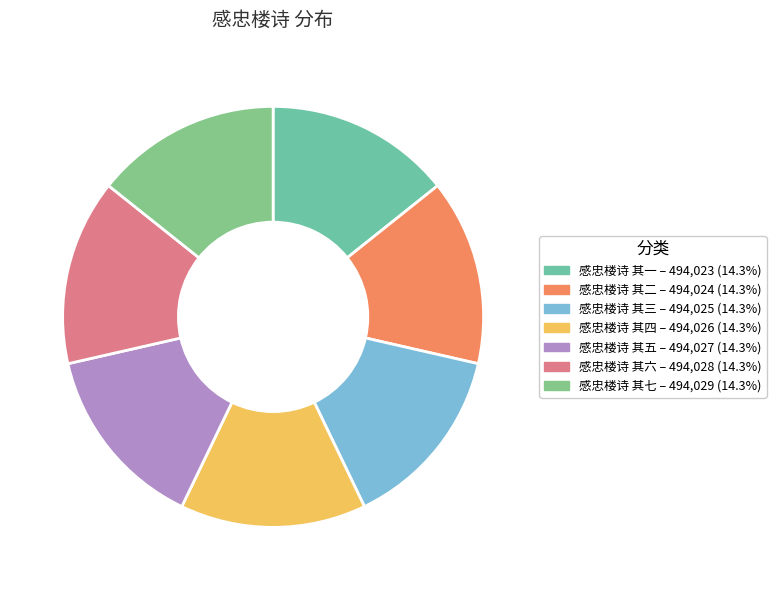

The 感忠楼诗 其三 slice represents 2% of the pie. True or false?

False